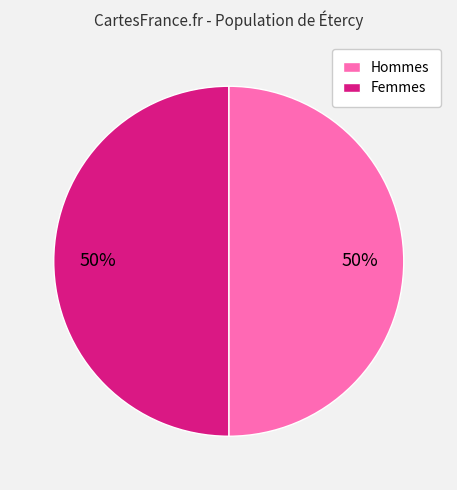

What percentage is the Hommes slice, to the nearest percent?

50%